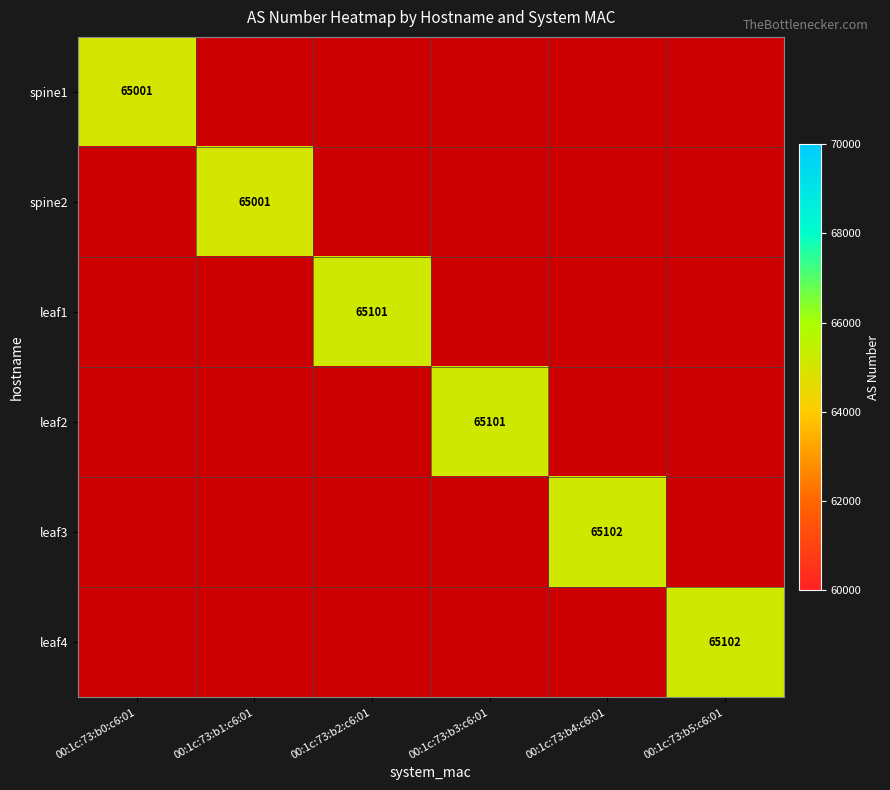

At how many categories does at least one series exceed 65081?

4